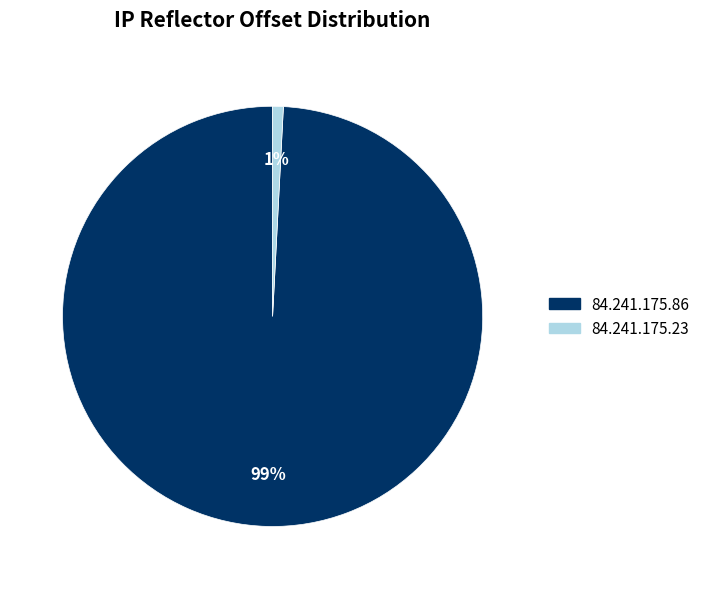

Which category has the biggest portion of the pie?

84.241.175.86